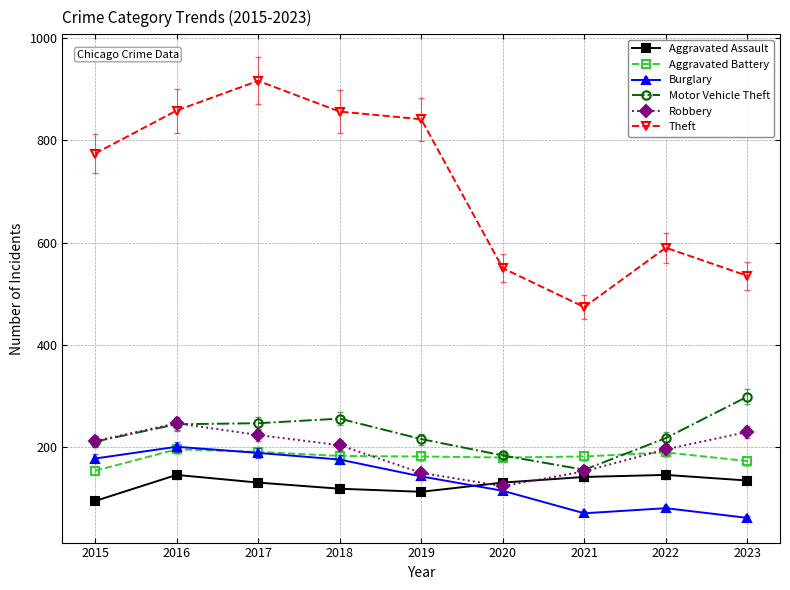

True or false: Aggravated Assault has a value of 187 at 2018.

False